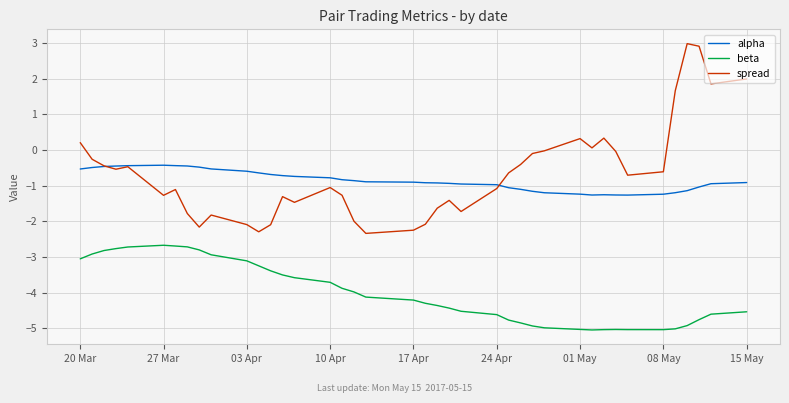

What is the average value of the beta series?

-4.0